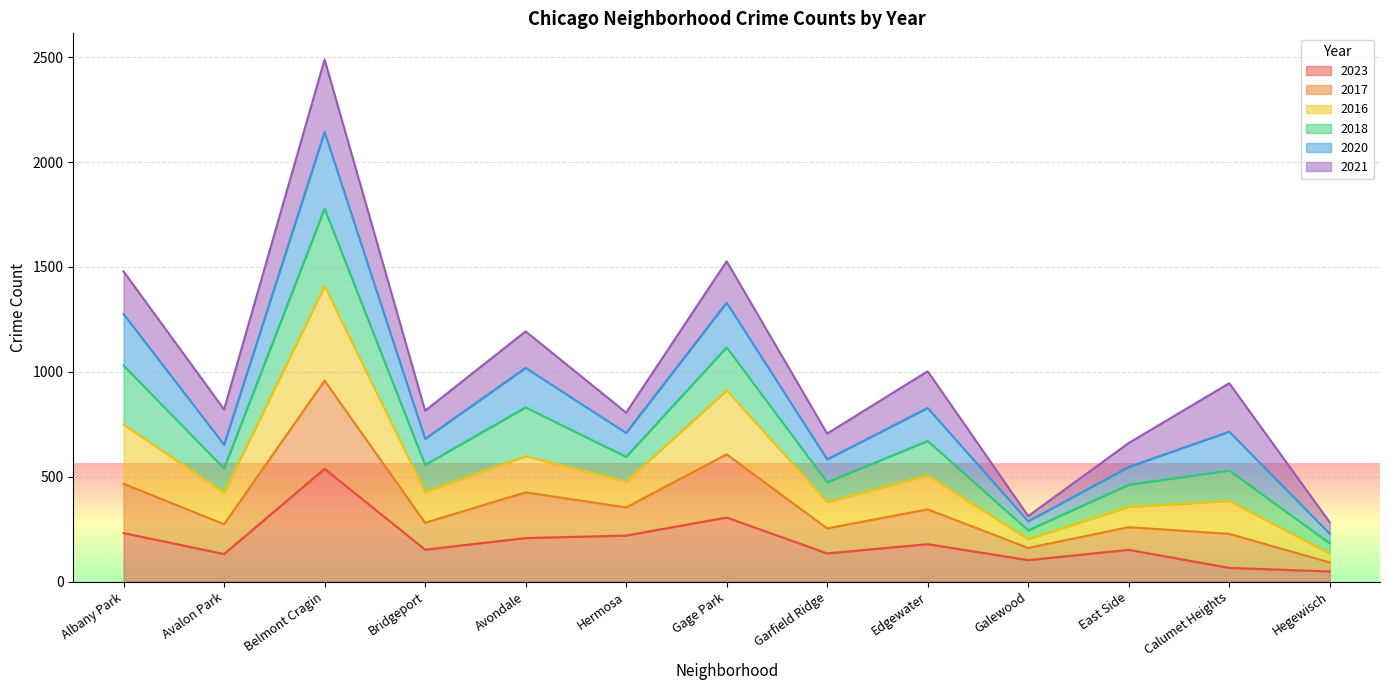

Between Bridgeport and Garfield Ridge, which is larger?

Bridgeport